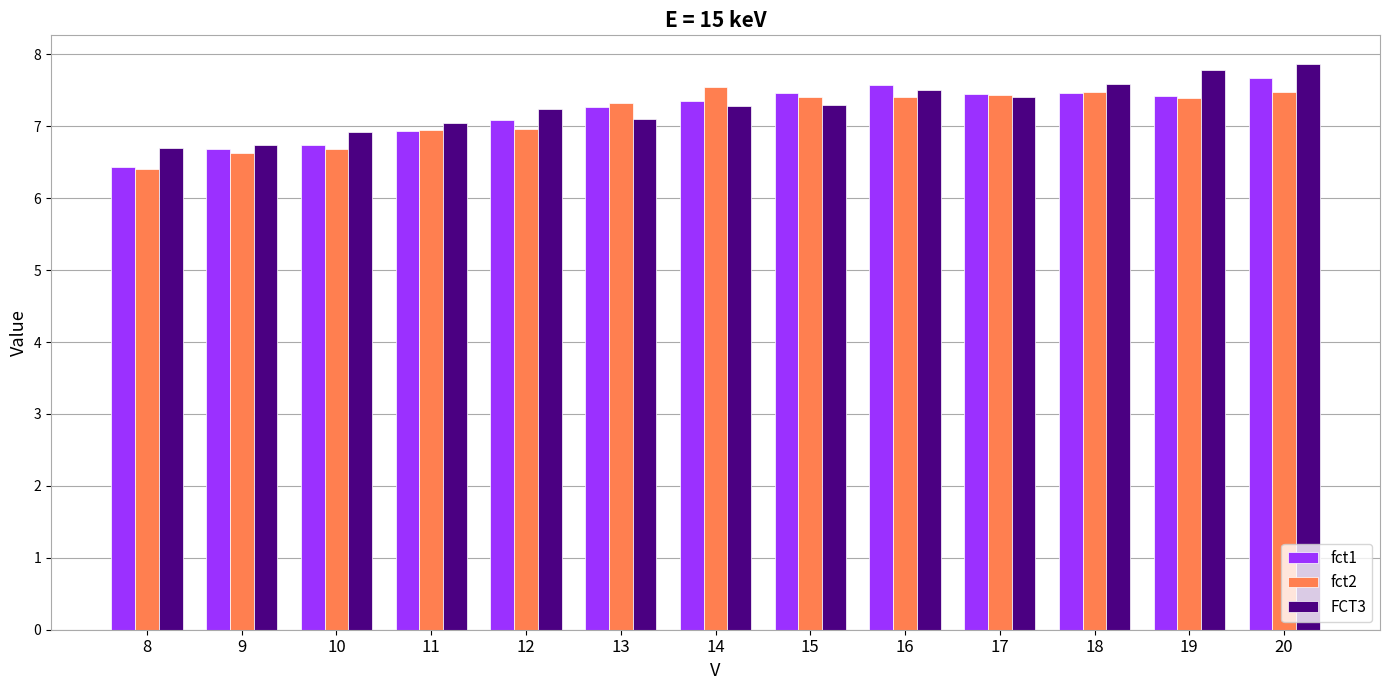

What is the value of the FCT3 bar at the 11th from the left?

7.6